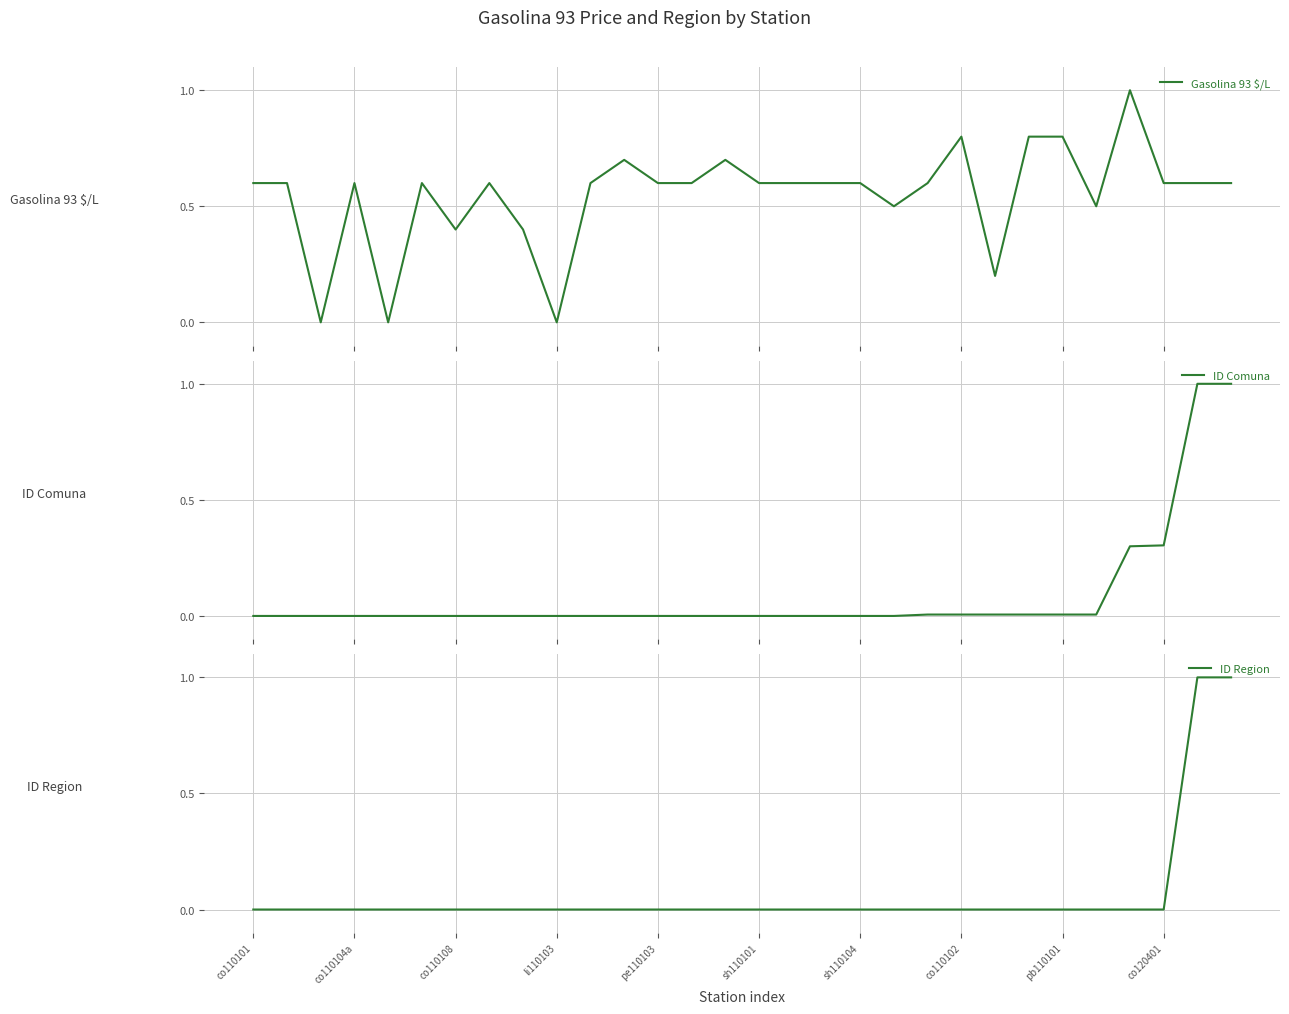

How many lines are shown in the chart?

3